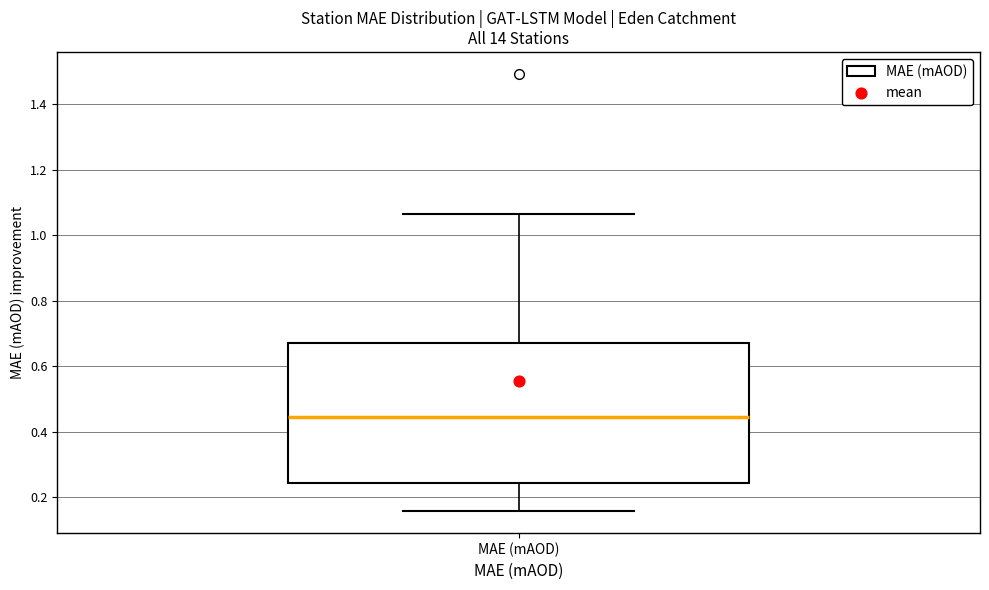

Where does the upper whisker of the box for MAE (mAOD) end on the y-axis? The values are not printed on the chart, so give them approximately, as read against the axis.

1.06